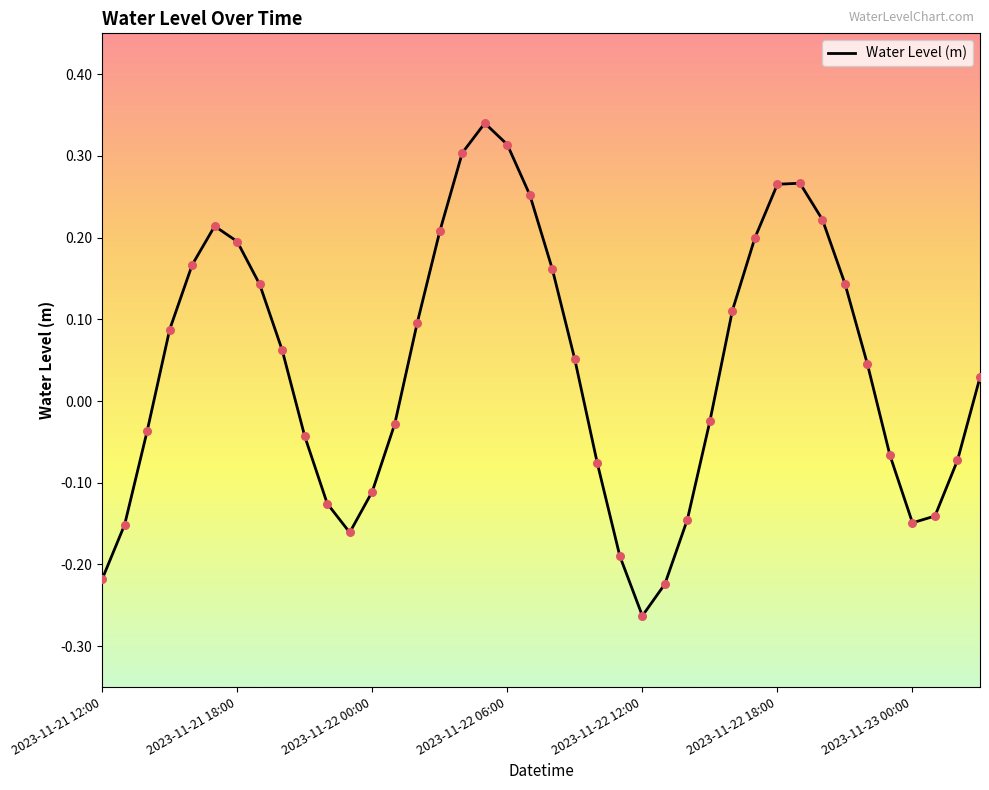

What is the difference between the maximum and minimum values?

0.6